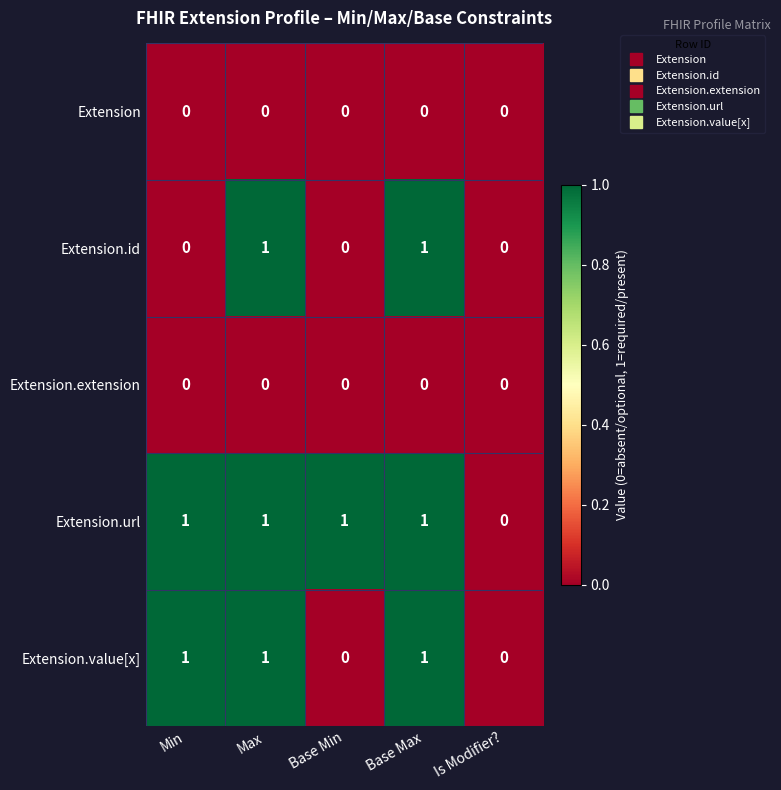

Which series changed the most between Min and Max?

Extension.id